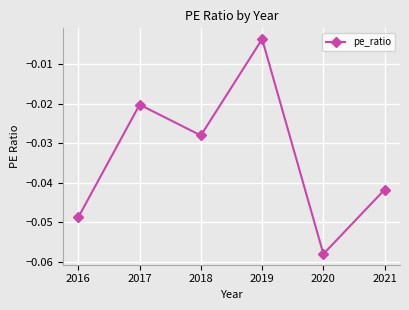

Rank the categories by value from highest to lowest.

2019, 2017, 2018, 2021, 2016, 2020